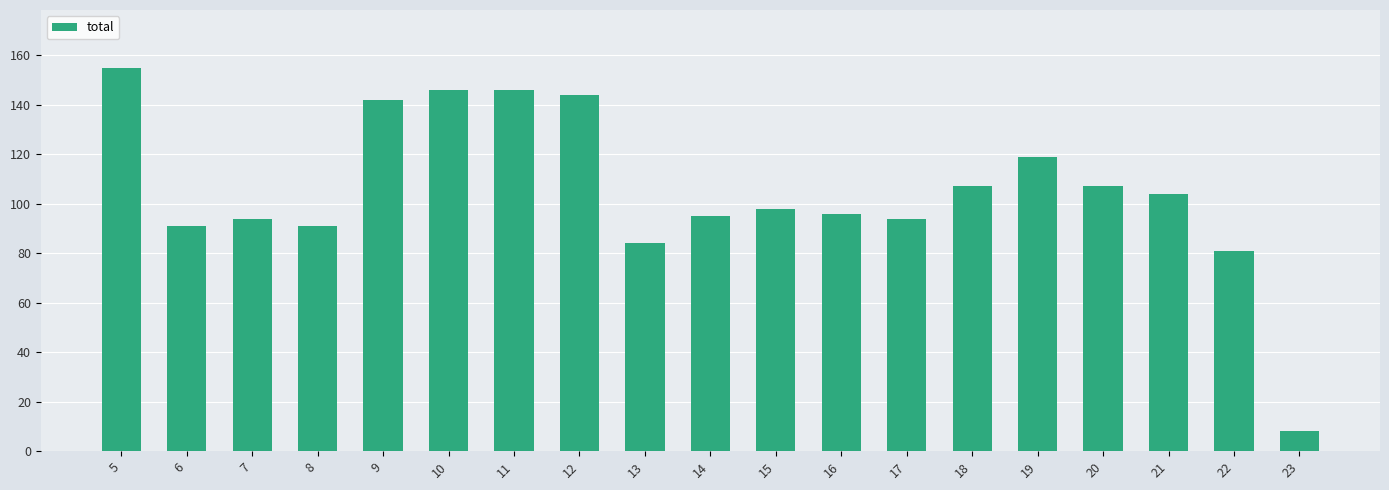

Which label corresponds to the smallest value in the chart?

23